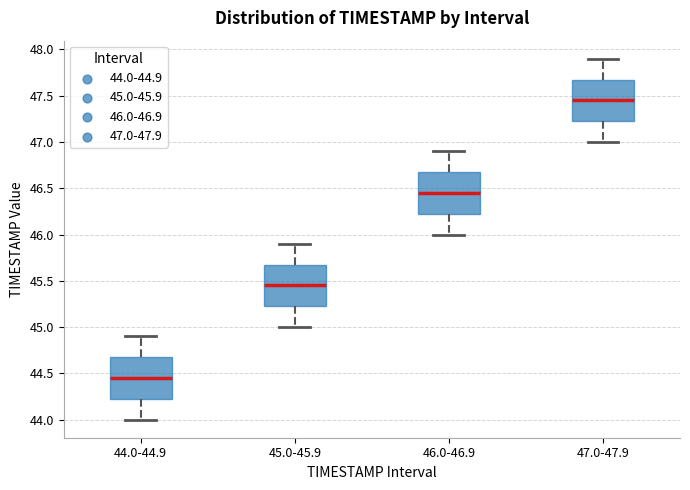

Reading left to right, transcribe this box plot: for each box, give where its median line is, the range the box spans, and where its two whiskers end, as read against the y-axis. The values are not printed on the chart, so give them approximately, as read against the axis.

44.0-44.9: median 44.45, box 44.25 to 44.70, whiskers 44.00 to 44.90
45.0-45.9: median 45.45, box 45.25 to 45.70, whiskers 45.00 to 45.90
46.0-46.9: median 46.45, box 46.25 to 46.70, whiskers 46.00 to 46.90
47.0-47.9: median 47.45, box 47.25 to 47.70, whiskers 47.00 to 47.90